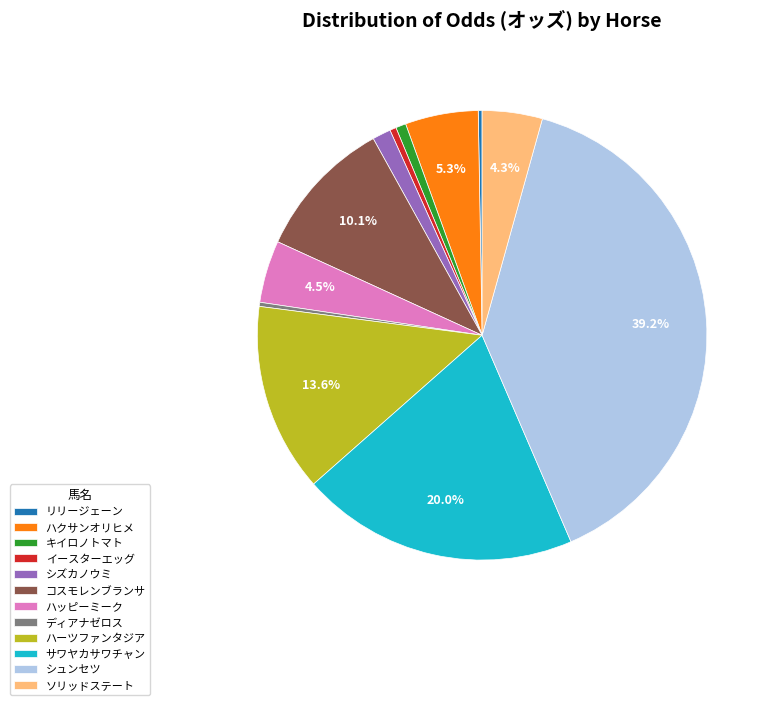

Is there any slice that represents more than half of the pie?

No